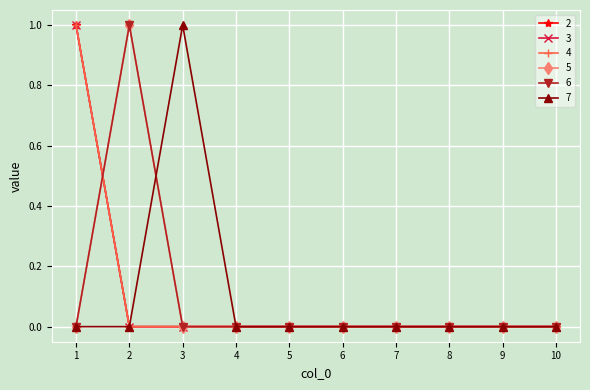

Which series changed the most between 2 and 6?

5